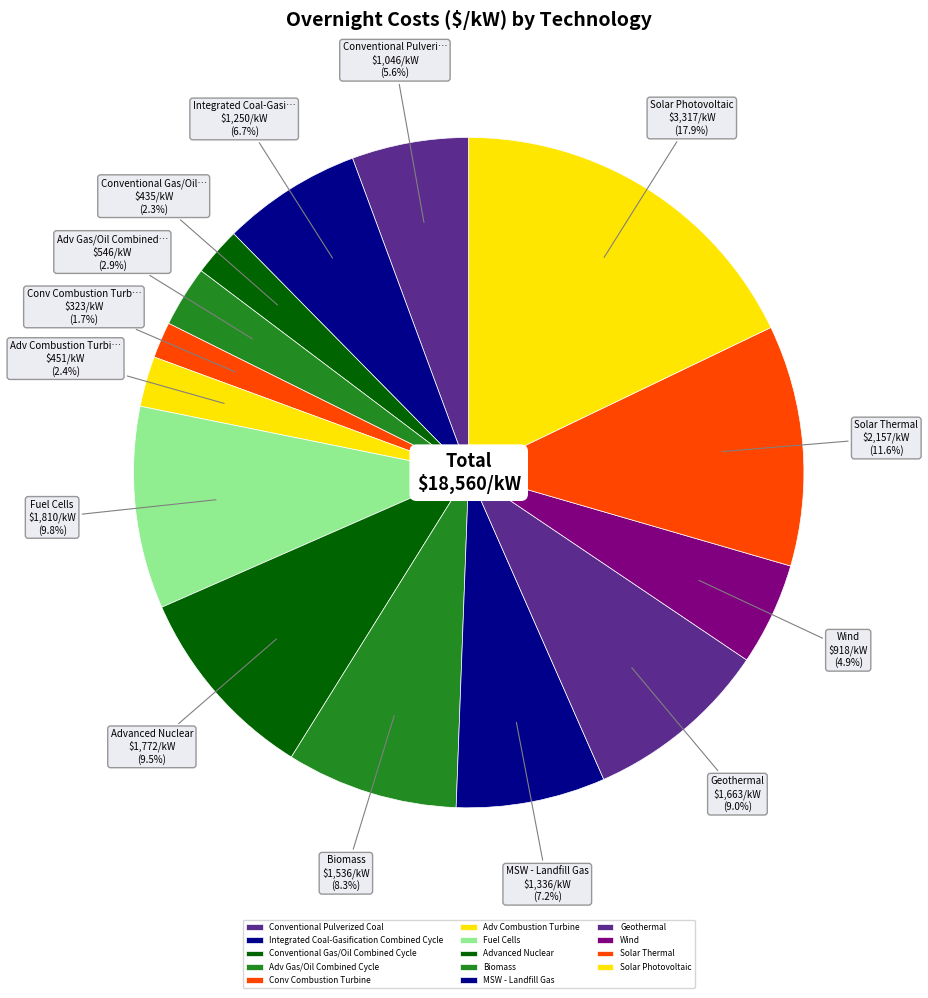

Does any single category account for the majority?

No